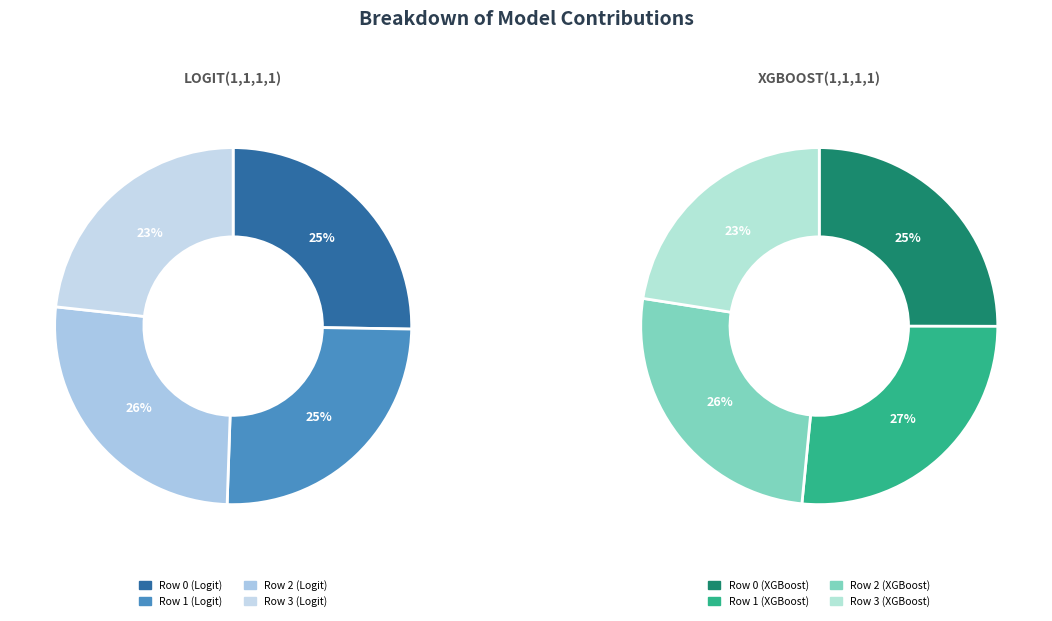

What is the difference between the highest and lowest values at 0?

0.3